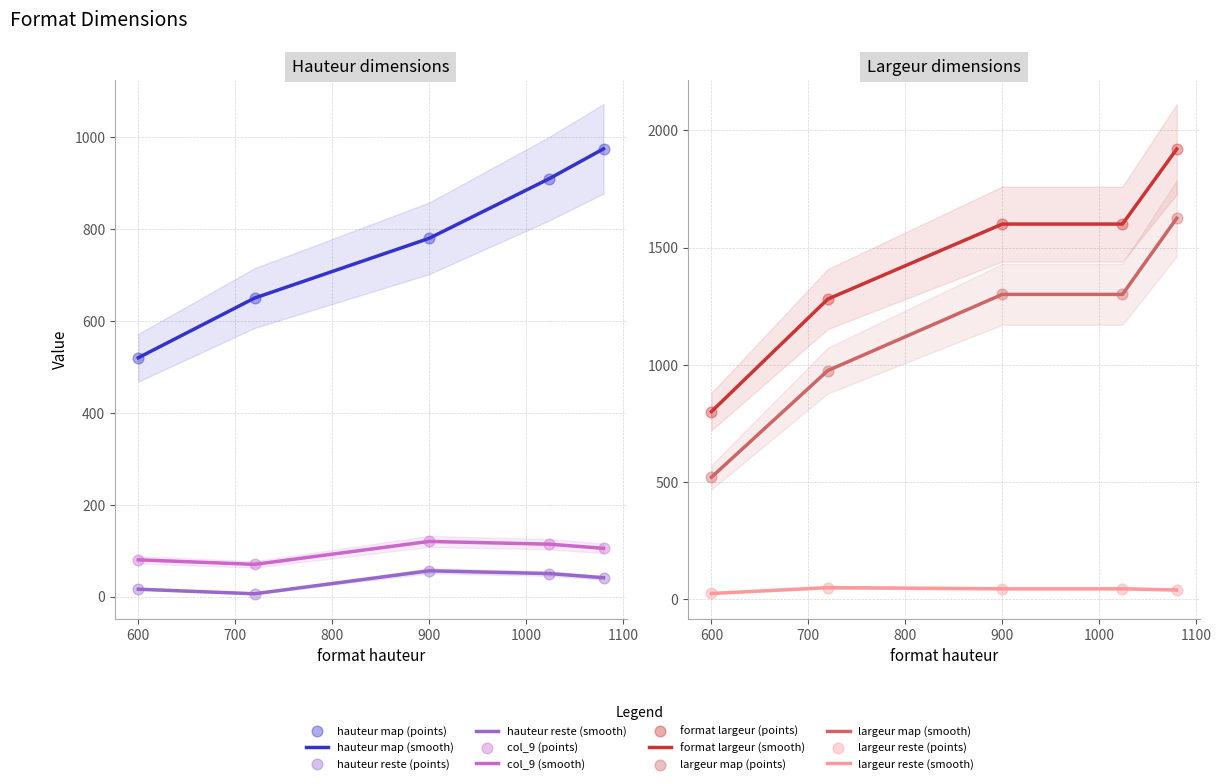

Which series contains the lowest Y value?

hauteur reste